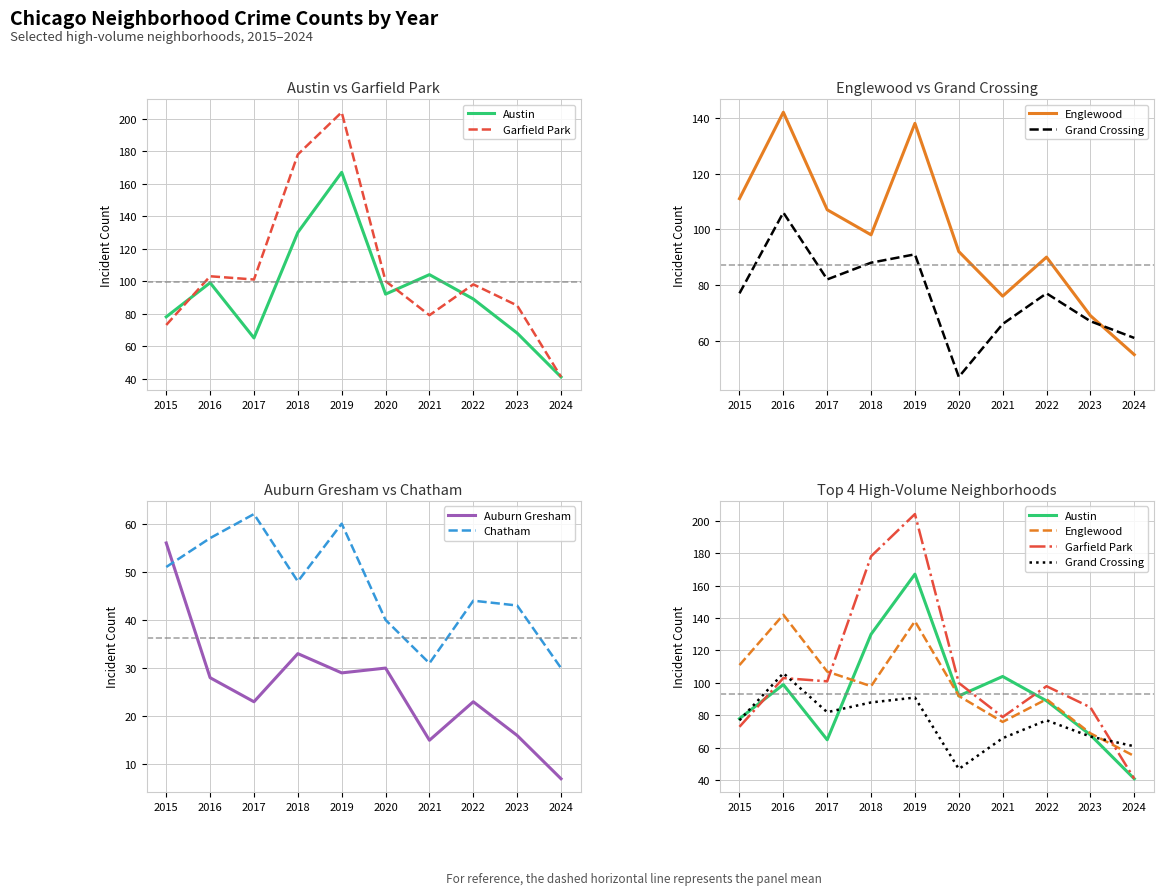

The Austin series shows 68 at 2023. True or false?

True